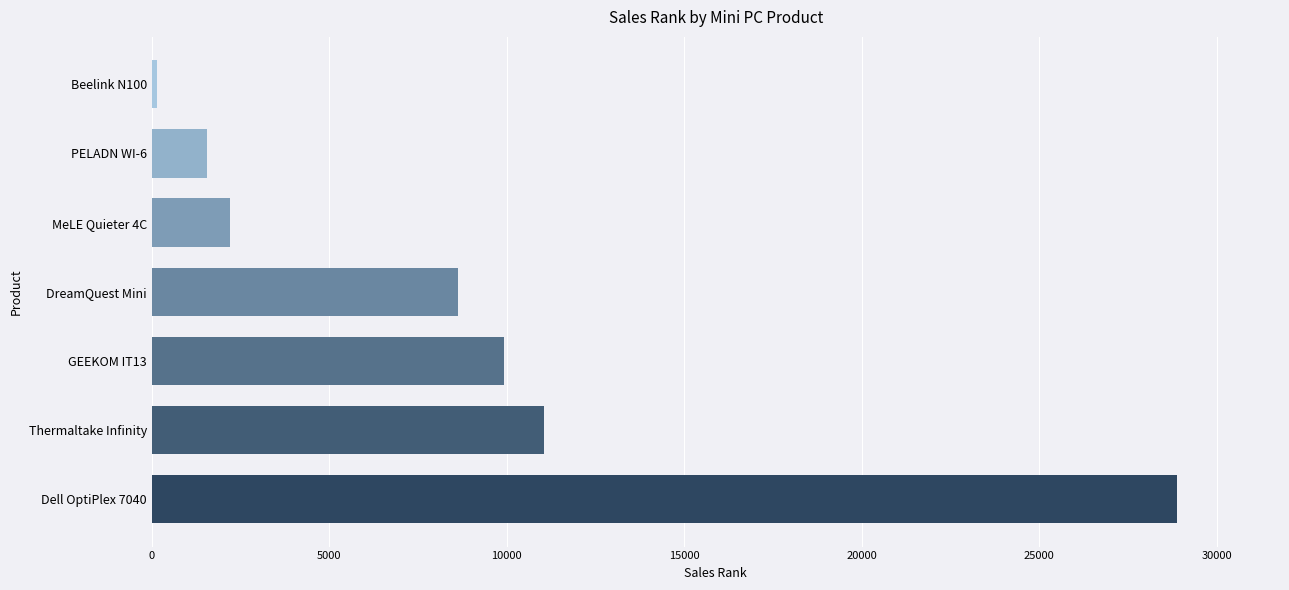

At which category does the chart reach its minimum across all series?

Beelink N100